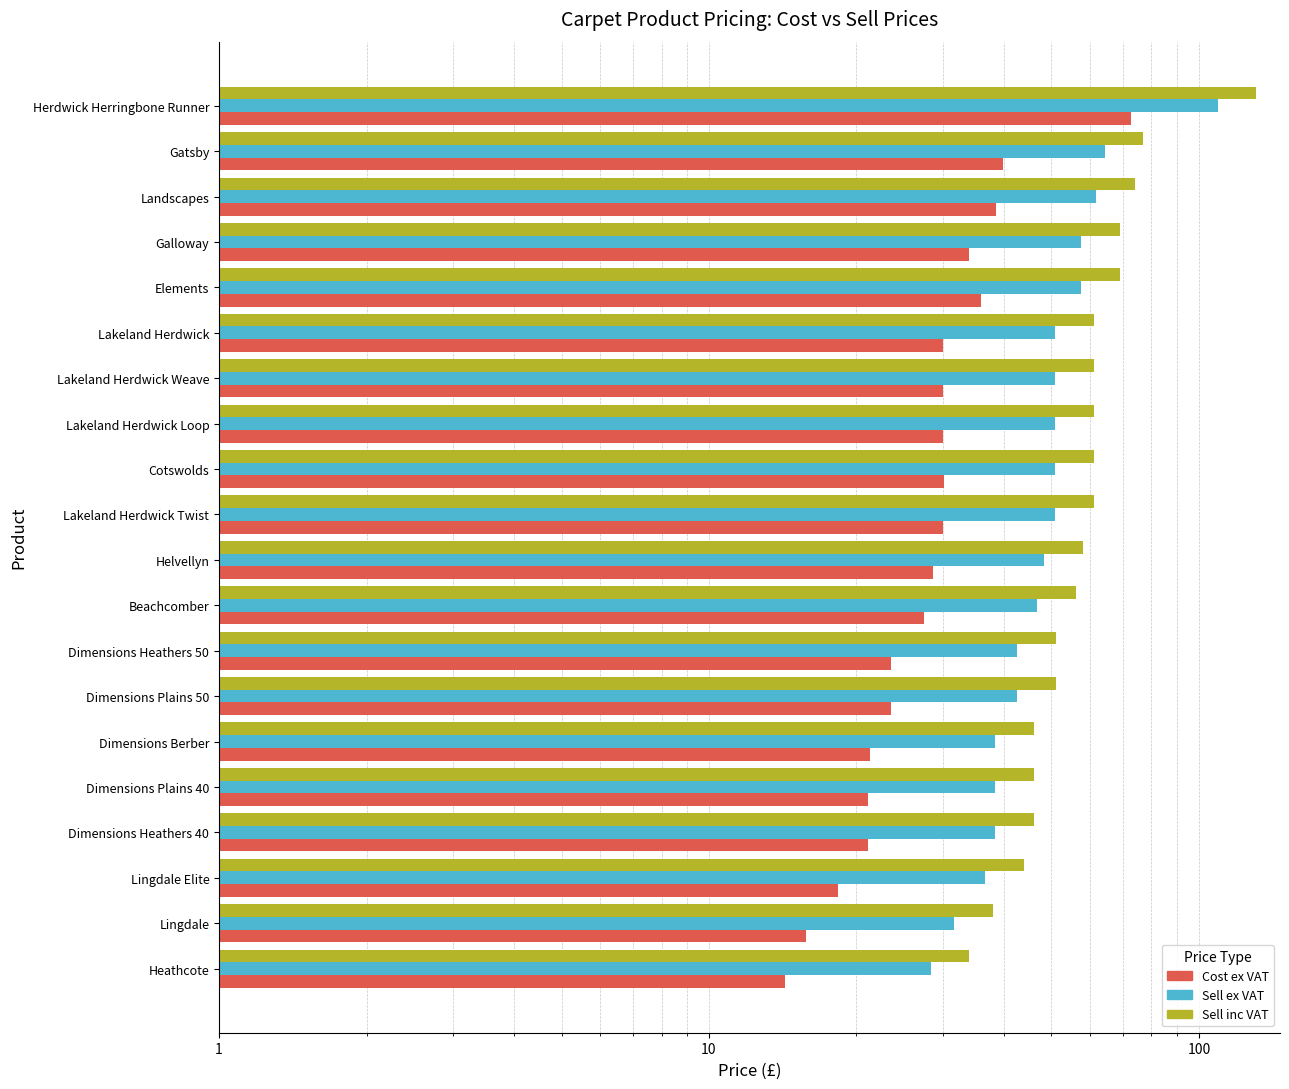

Rank the series by their average value, from lowest to highest.

Cost ex VAT, Sell ex VAT, Sell inc VAT